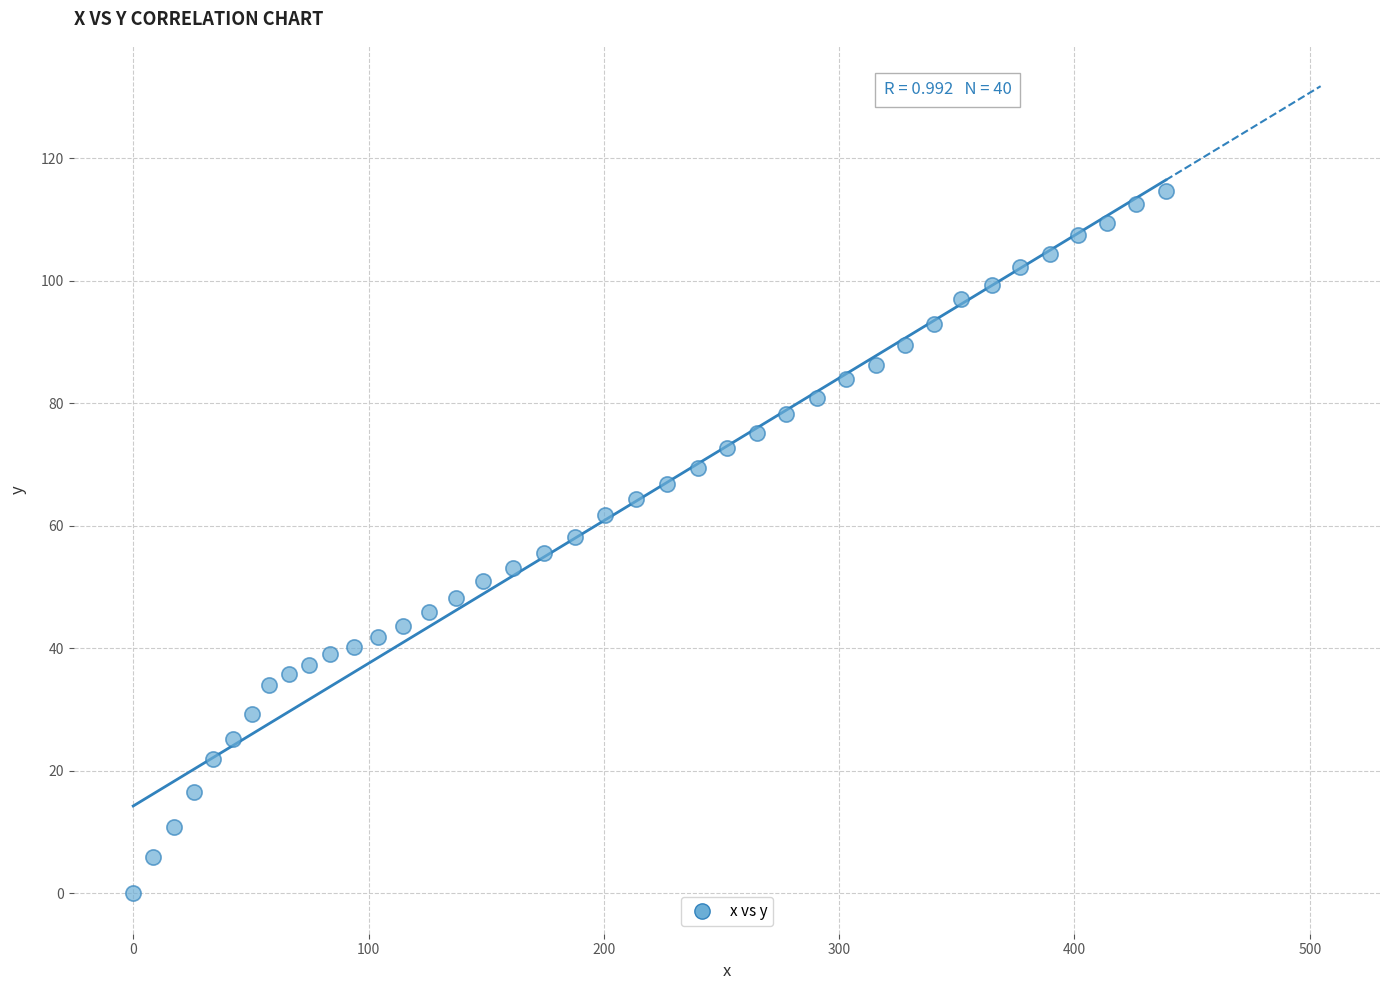

What is the range of Y values (max minus min)?

114.6